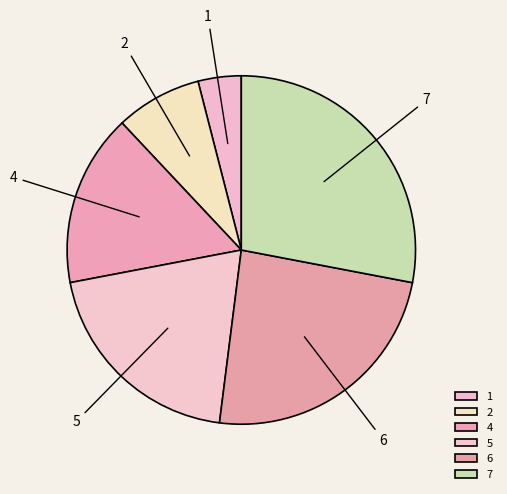

Approximately how many times larger is the value at 7 compared to 5?

1.4